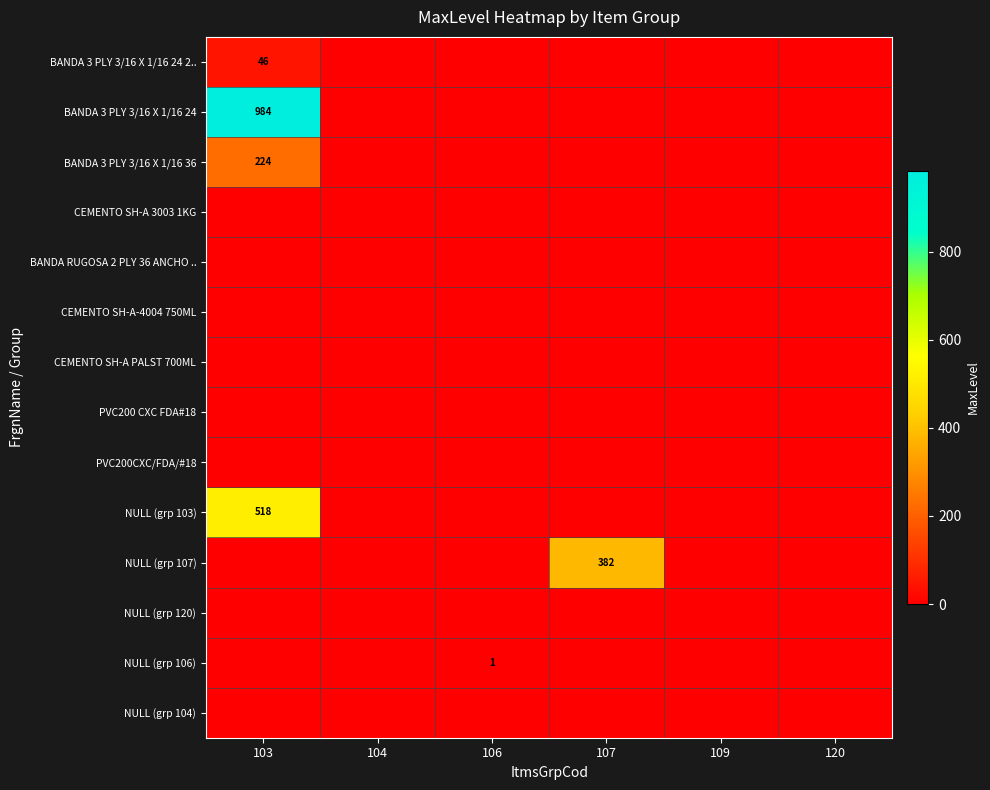

Which has a higher value, 104 or 107?

104